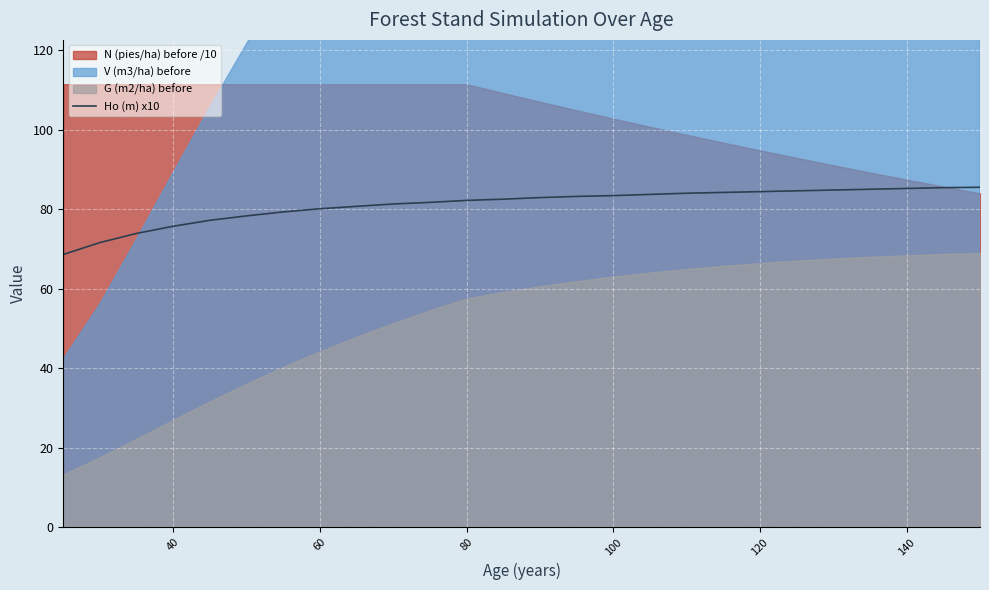

What is the difference between the second highest and minimum values?

16.8